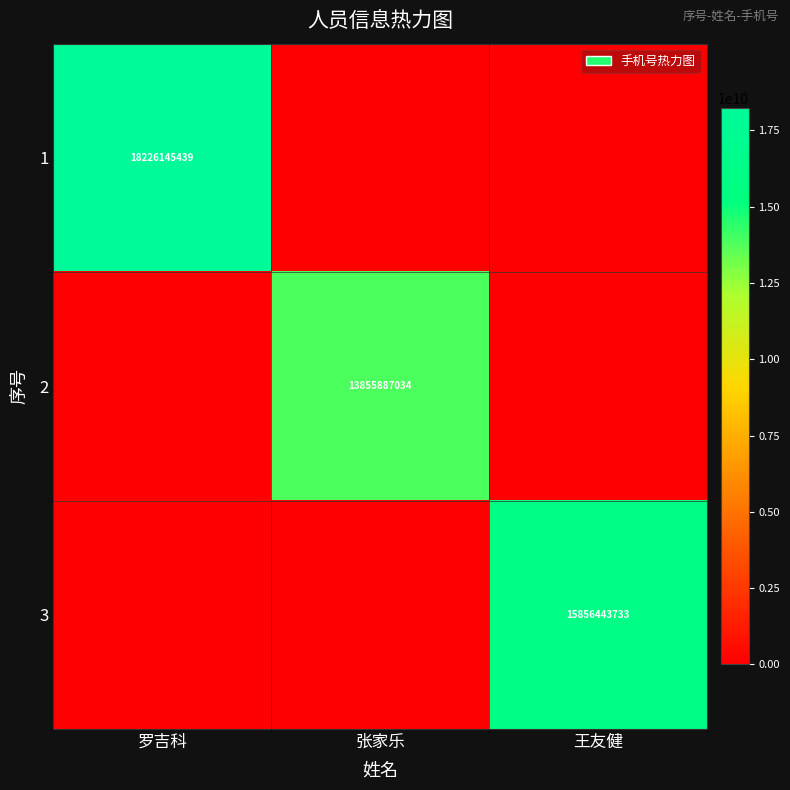

The value of 2 at 张家乐 is 5489218667. True or false?

False